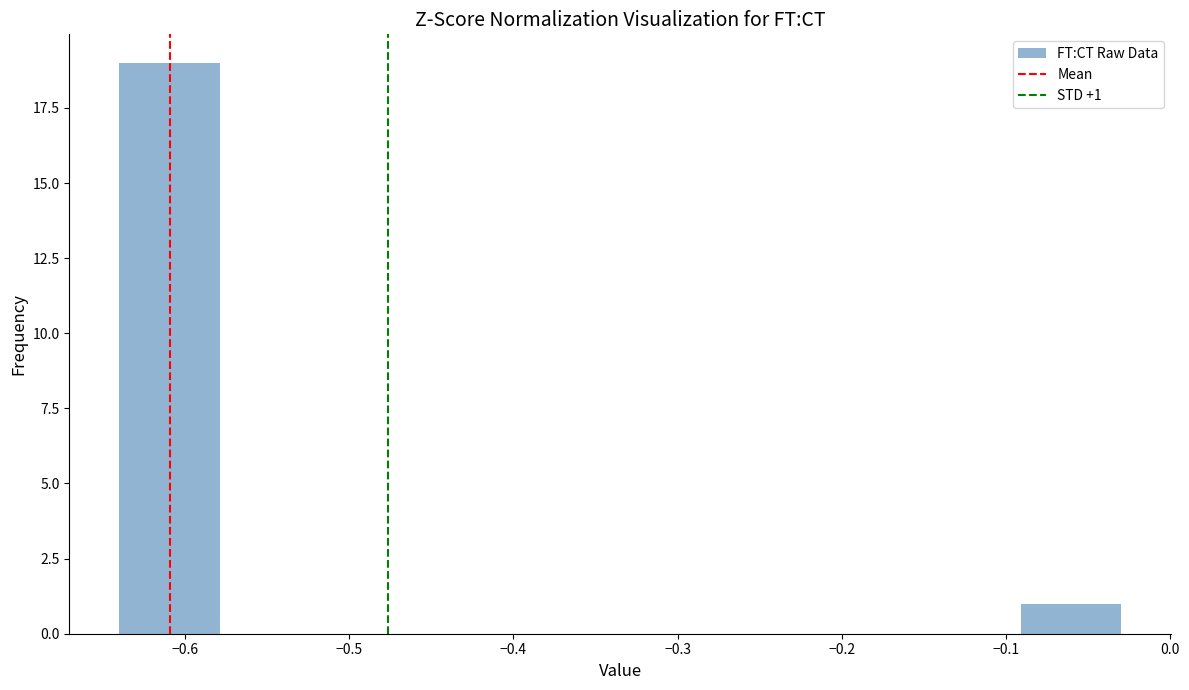

Which range on the x-axis has the tallest bar?

-0.640 to -0.579